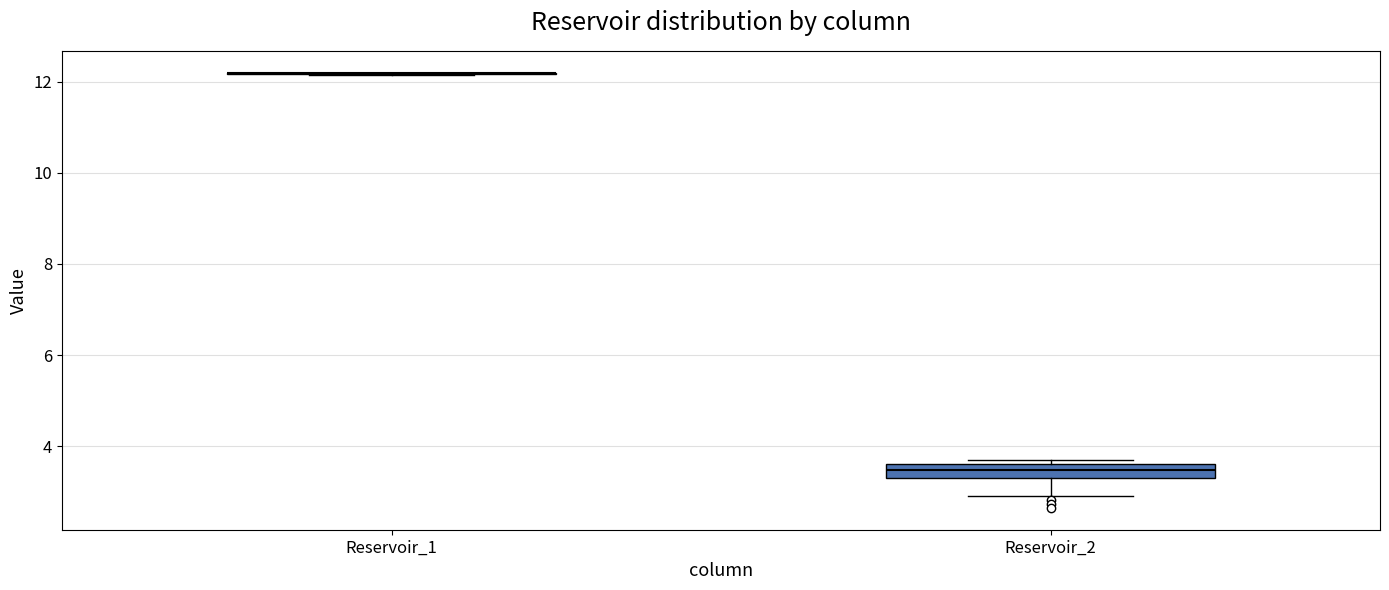

Reading left to right, read every box against the y-axis: the position of its median line, the range the box covers, and the ends of its whiskers. The values are not printed on the chart, so give them approximately, as read against the axis.

Reservoir_1: box collapsed to a line at 12.2, whiskers 12.2 to 12.2
Reservoir_2: median 3.4 (inside the box), box 3.4 to 3.6, whiskers 3.0 to 3.8